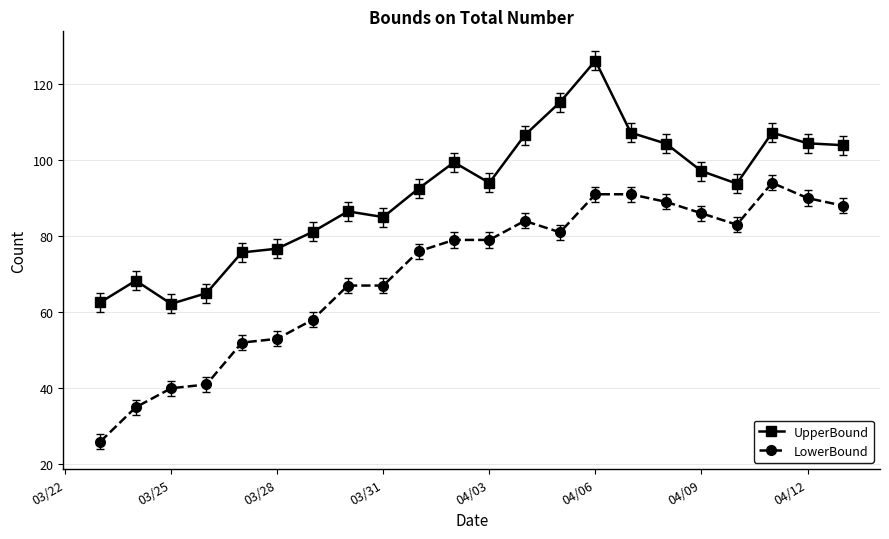

Rank the series by their average value, from highest to lowest.

UpperBound, LowerBound